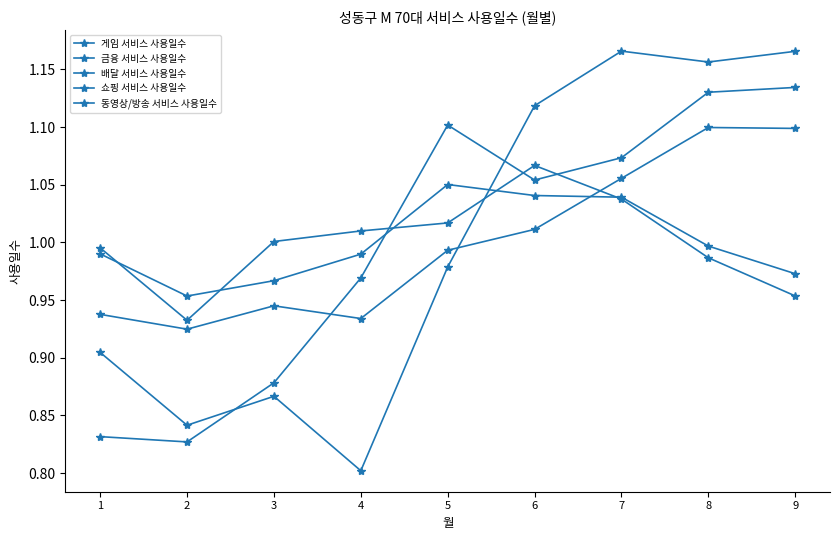

At how many categories does at least one series exceed 0?

9